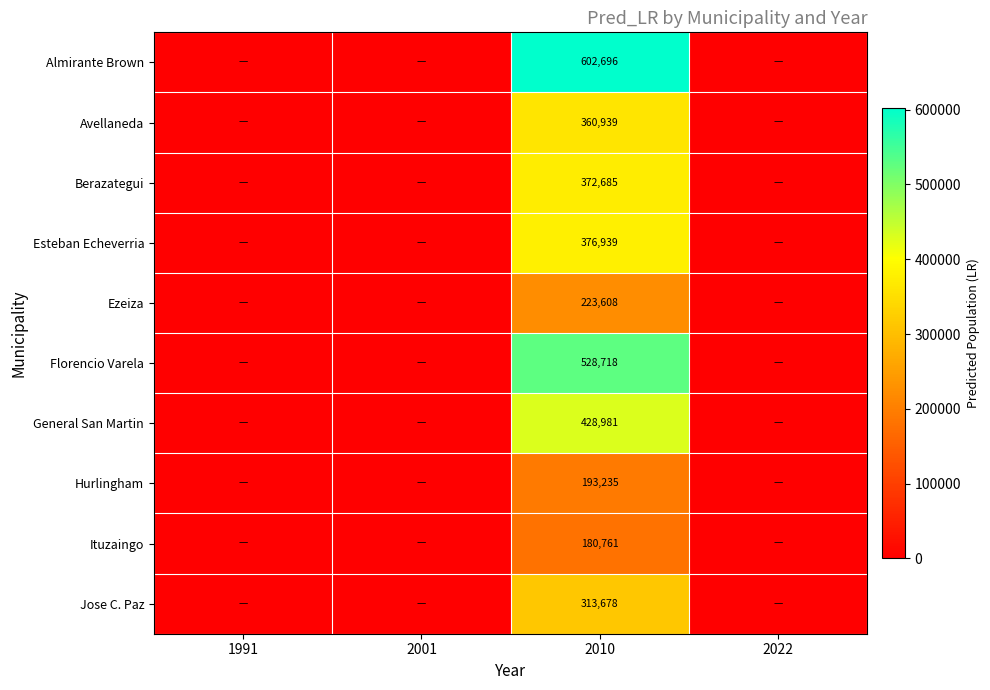

Is it true that Hurlingham equals 193235 at 2010?

True